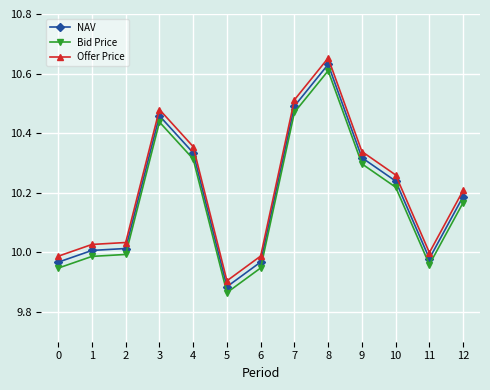

What is the total value across all series at 8?

31.9